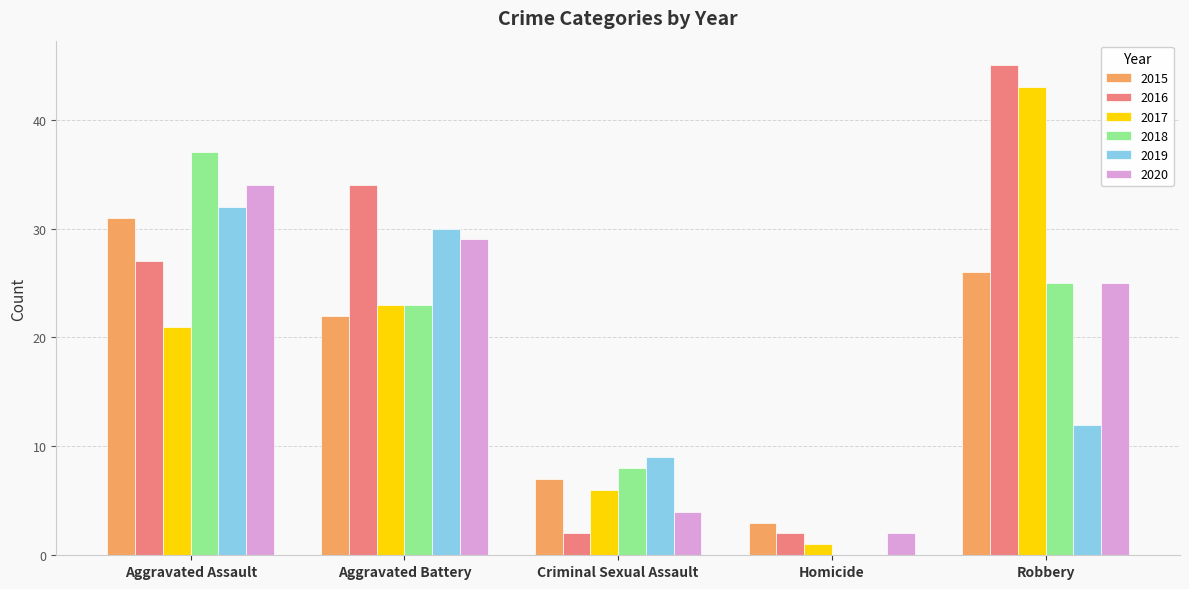

Reading left to right, extract all data points from this chart.

2015: Aggravated Assault=31	Aggravated Battery=22	Criminal Sexual Assault=7	Homicide=3	Robbery=26
2016: Aggravated Assault=27	Aggravated Battery=34	Criminal Sexual Assault=2	Homicide=2	Robbery=45
2017: Aggravated Assault=21	Aggravated Battery=23	Criminal Sexual Assault=6	Homicide=1	Robbery=43
2018: Aggravated Assault=37	Aggravated Battery=23	Criminal Sexual Assault=8	Homicide=0	Robbery=25
2019: Aggravated Assault=32	Aggravated Battery=30	Criminal Sexual Assault=9	Homicide=0	Robbery=12
2020: Aggravated Assault=34	Aggravated Battery=29	Criminal Sexual Assault=4	Homicide=2	Robbery=25